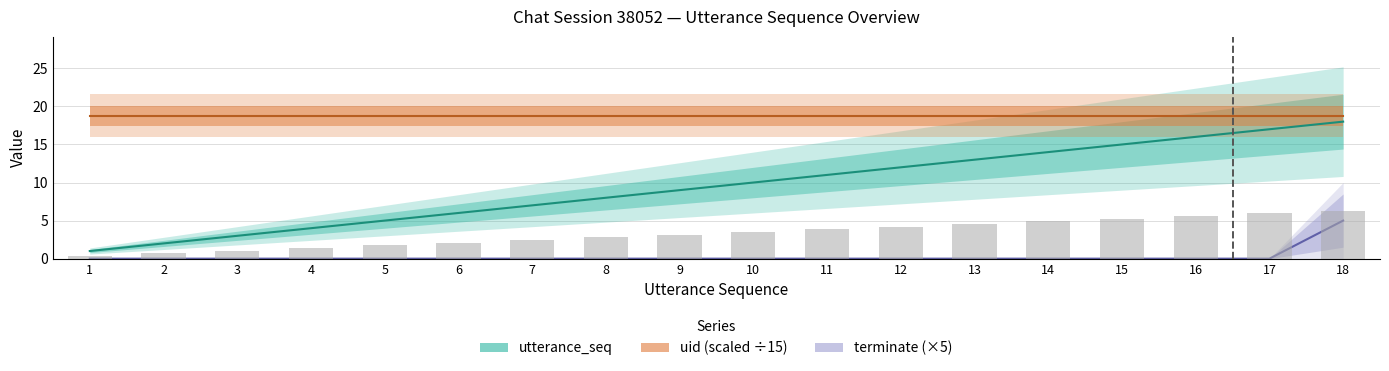

Reading left to right, what are all the values shown in this chart?

utterance_seq: 1=1.0	2=2.0	3=3.0	4=4.0	5=5.0	6=6.0	7=7.0	8=8.0	9=9.0	10=10.0	11=11.0	12=12.0	13=13.0	14=14.0	15=15.0	16=16.0	17=17.0	18=18.0
uid (scaled ÷15): 1=18.8	2=18.8	3=18.8	4=18.8	5=18.8	6=18.8	7=18.8	8=18.8	9=18.8	10=18.8	11=18.8	12=18.8	13=18.8	14=18.8	15=18.8	16=18.8	17=18.8	18=18.8
terminate (×5): 1=0.0	2=0.0	3=0.0	4=0.0	5=0.0	6=0.0	7=0.0	8=0.0	9=0.0	10=0.0	11=0.0	12=0.0	13=0.0	14=0.0	15=0.0	16=0.0	17=0.0	18=5.0
seq bar: 1=0.3	2=0.7	3=1.0	4=1.4	5=1.8	6=2.1	7=2.4	8=2.8	9=3.1	10=3.5	11=3.8	12=4.2	13=4.5	14=4.9	15=5.2	16=5.6	17=5.9	18=6.3